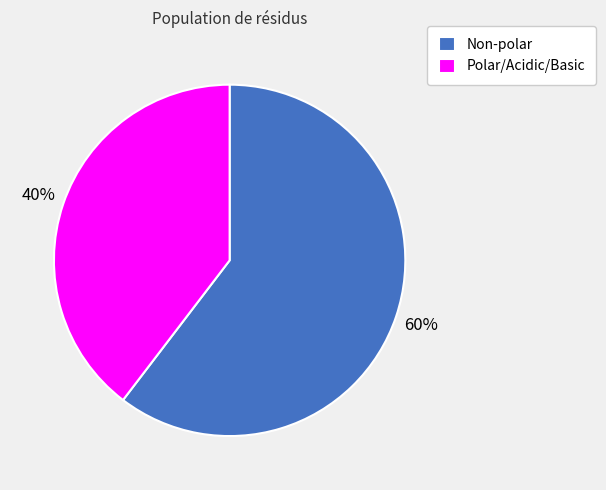

To the nearest percent, what is the average slice percentage?

50%